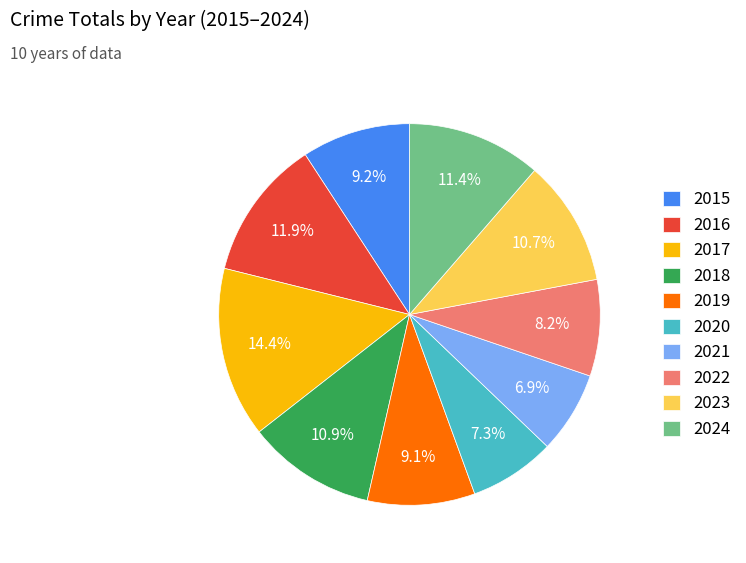

How many slices are in this pie chart?

10